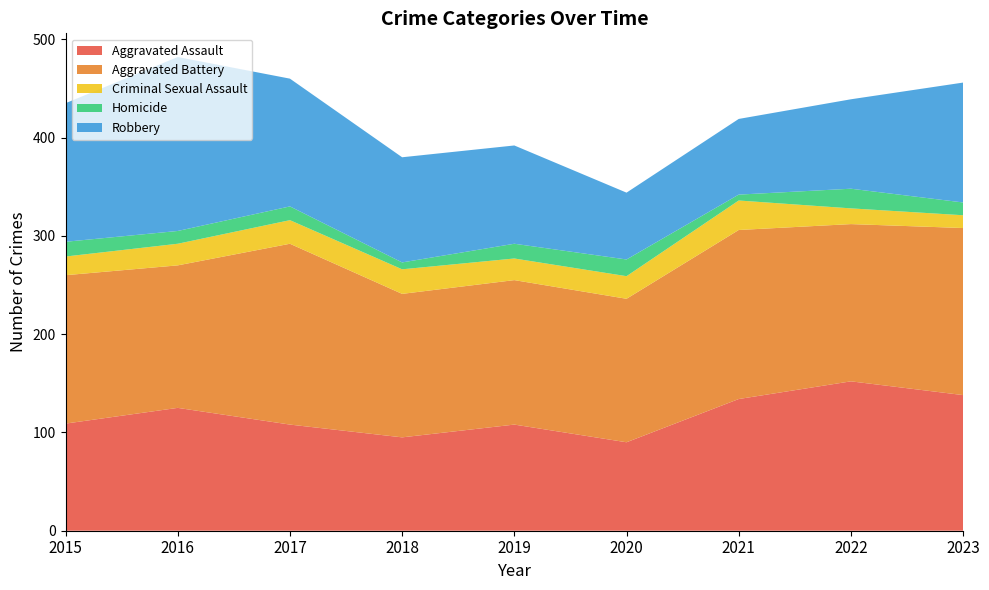

Reading left to right, list all the values displayed in this chart.

Aggravated Assault: 2015=109	2016=125	2017=108	2018=95	2019=108	2020=90	2021=134	2022=152	2023=138
Aggravated Battery: 2015=151	2016=145	2017=184	2018=146	2019=147	2020=146	2021=172	2022=160	2023=170
Criminal Sexual Assault: 2015=19	2016=22	2017=24	2018=25	2019=22	2020=23	2021=30	2022=16	2023=13
Homicide: 2015=15	2016=13	2017=14	2018=7	2019=15	2020=17	2021=6	2022=20	2023=13
Robbery: 2015=141	2016=177	2017=130	2018=107	2019=100	2020=68	2021=77	2022=91	2023=122